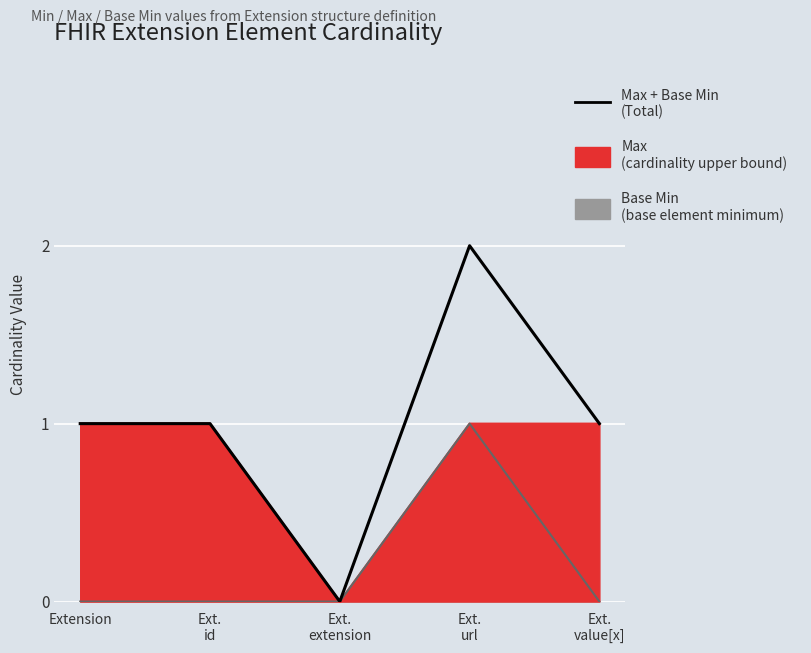

Where is the data nearest to the value 1?

Extension